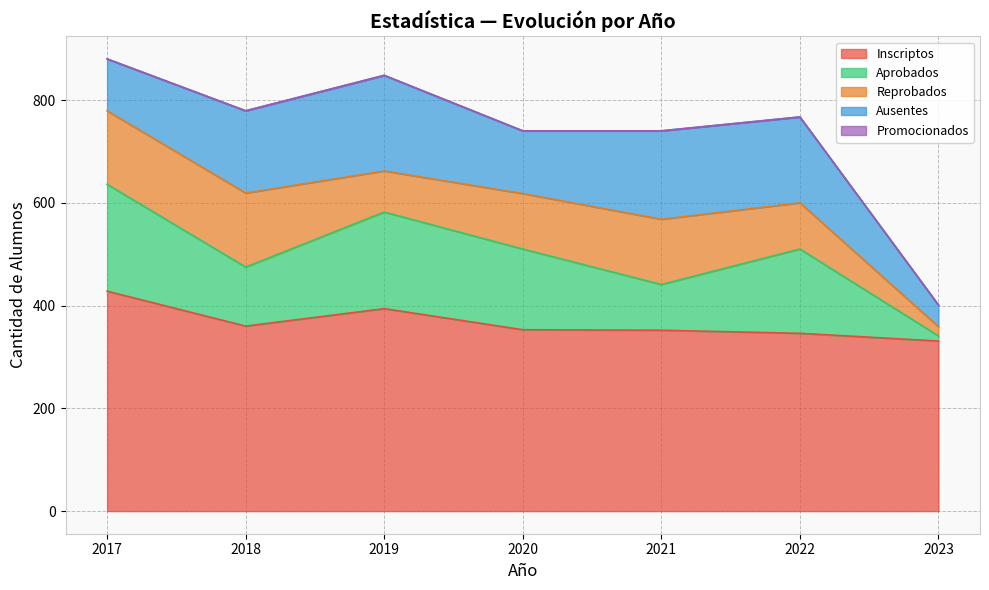

Rank the categories by Inscriptos value from lowest to highest.

2023, 2022, 2021, 2020, 2018, 2019, 2017